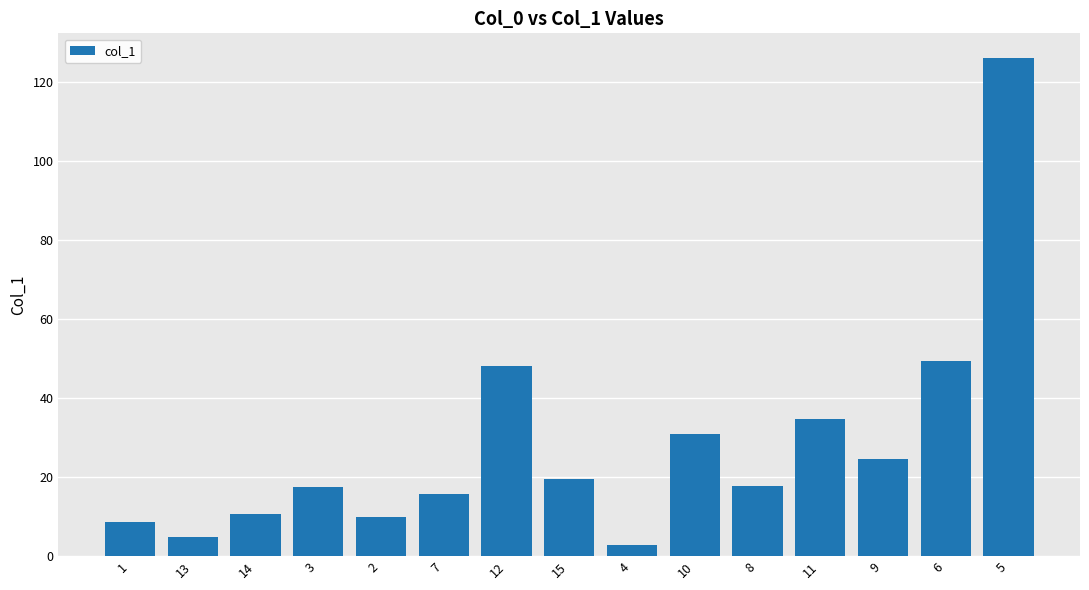

What is the average value?

28.0